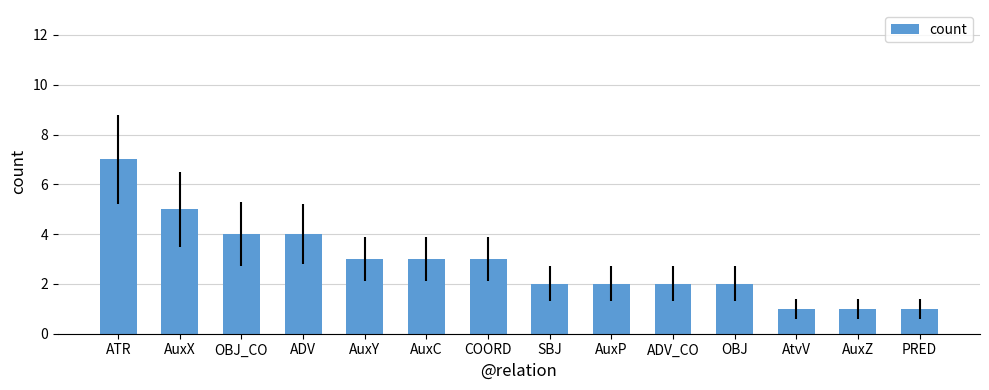

Reading left to right, list all the values displayed in this chart.

ATR=7	AuxX=5	OBJ_CO=4	ADV=4	AuxY=3	AuxC=3	COORD=3	SBJ=2	AuxP=2	ADV_CO=2	OBJ=2	AtvV=1	AuxZ=1	PRED=1